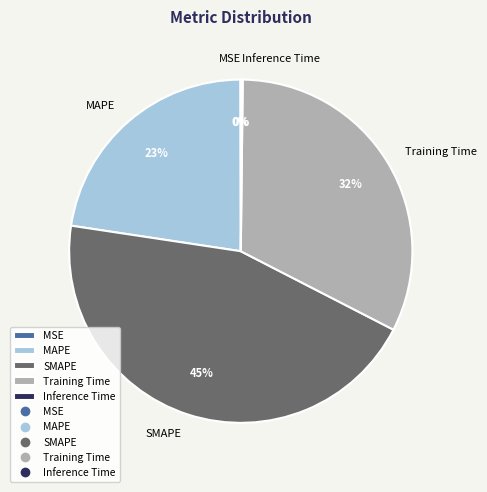

To the nearest percent, what is the difference between the largest and smallest slice percentages?

45%